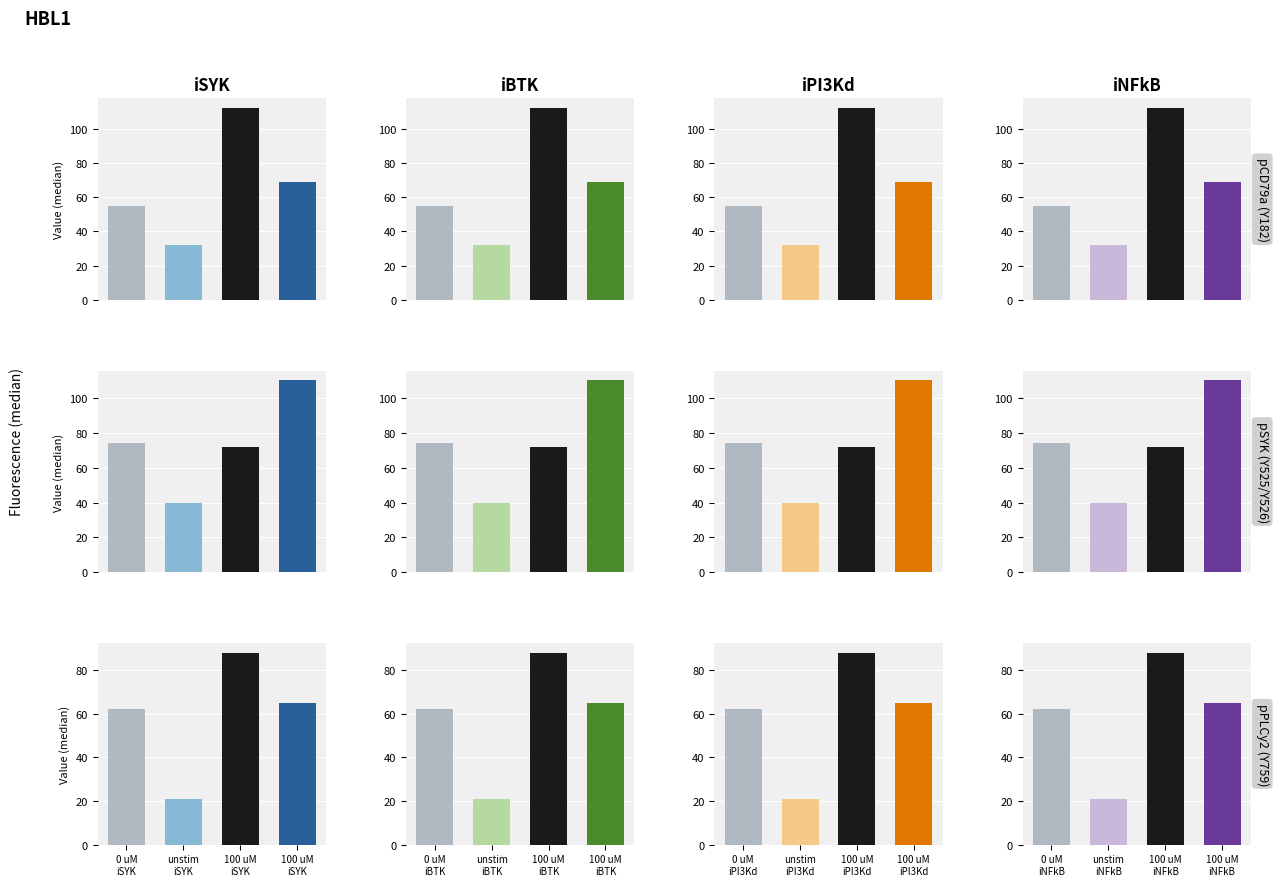

What are all the series names shown in the legend?

iSYK, iBTK, iPI3Kd, iNFkB